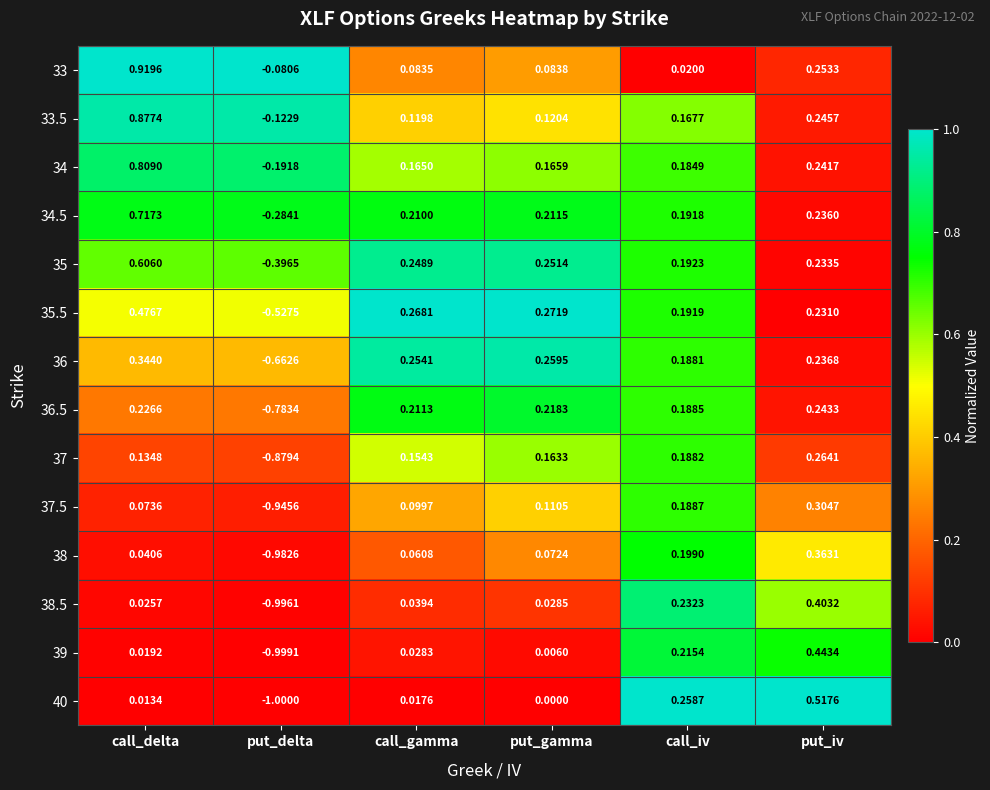

At which category does the chart reach its minimum across all series?

put_delta